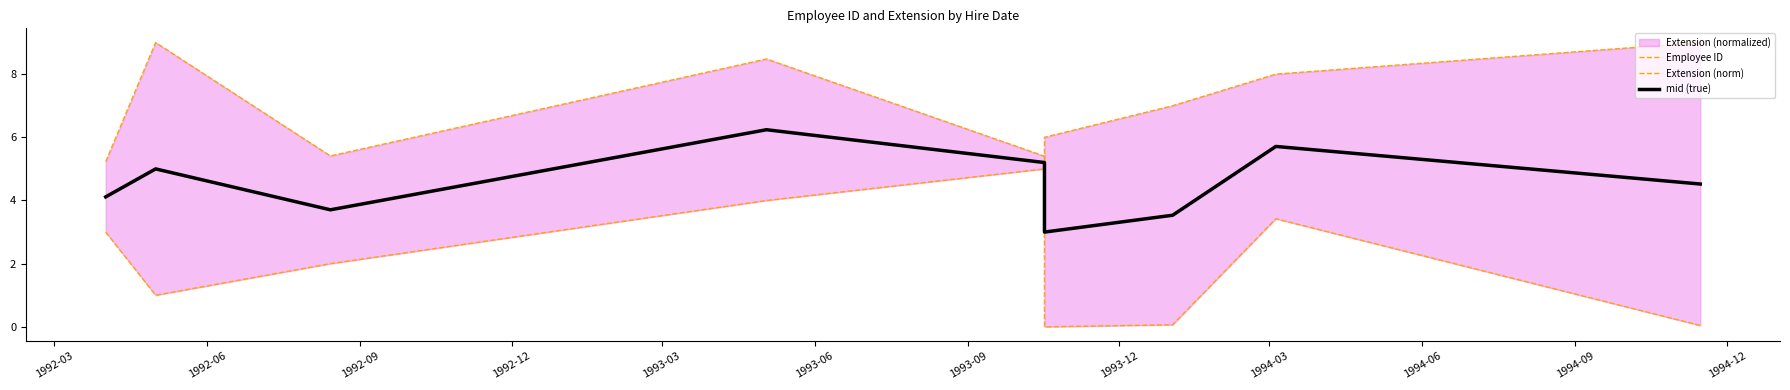

Is the value of Employee ID at 1993-03 greater than the value of Extension (norm) at 1992-06?

No